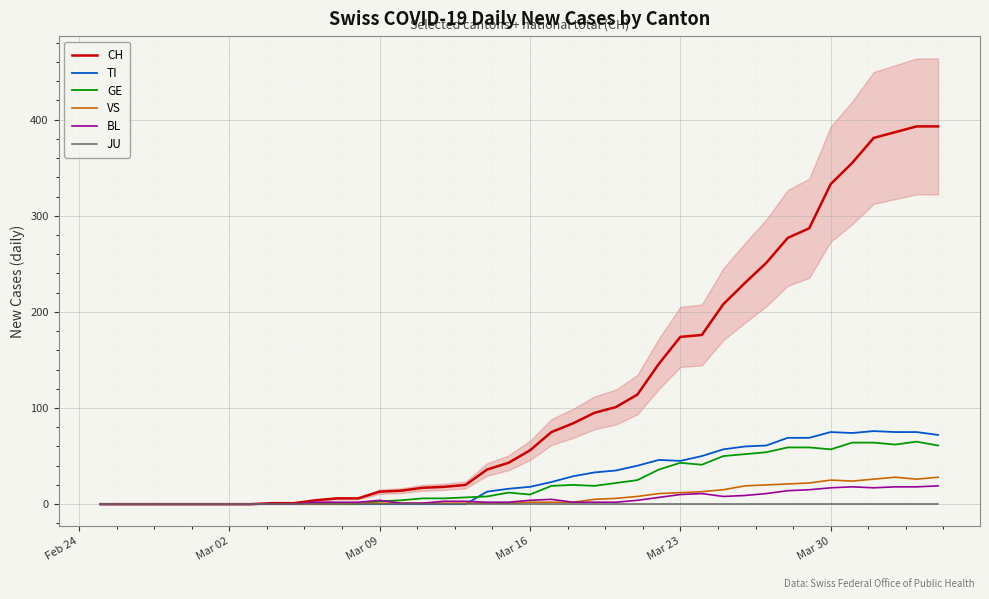

How many lines are shown in the chart?

6